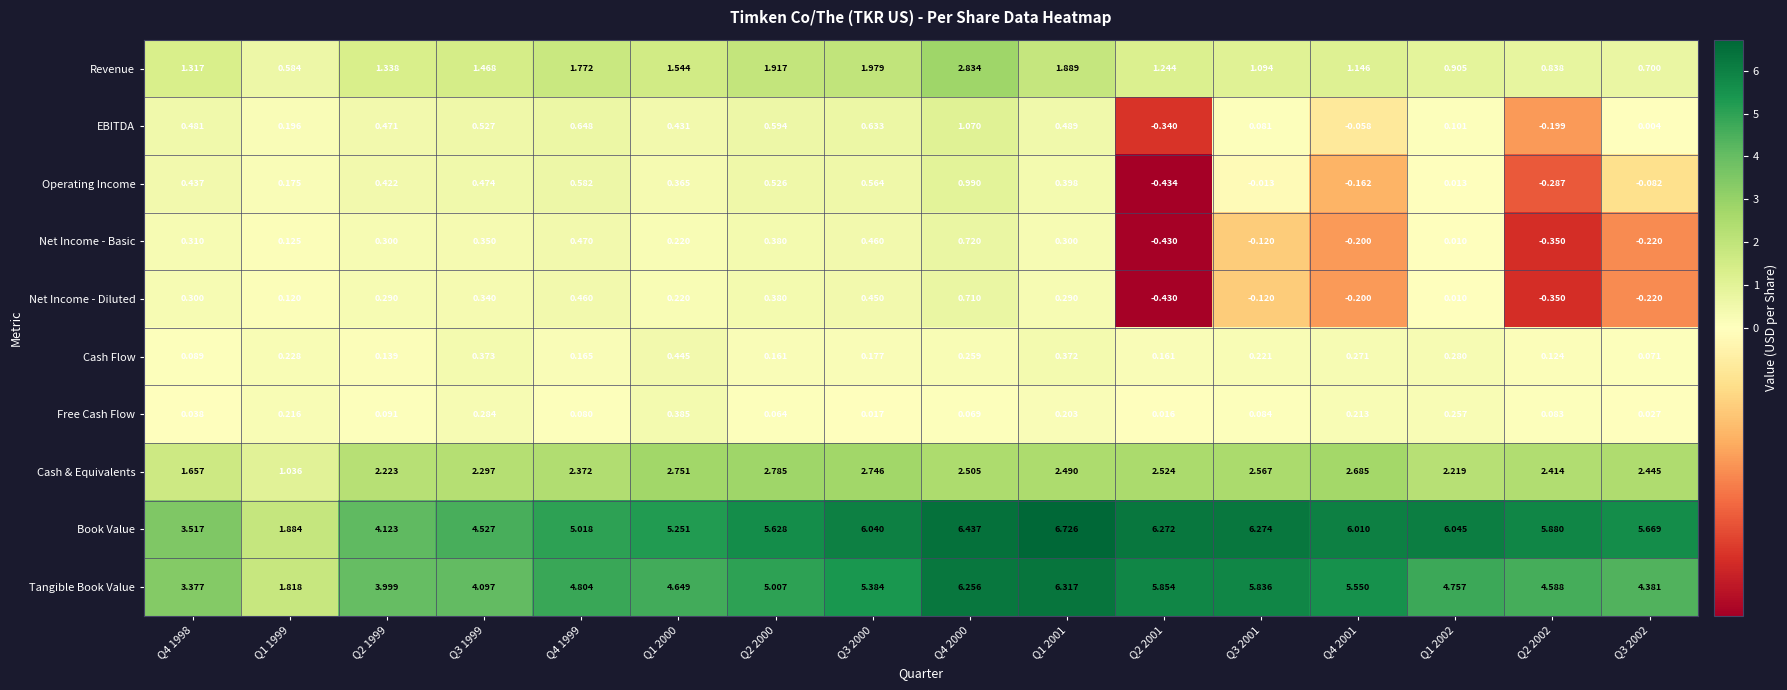

Which series has the widest spread of values?

Book Value